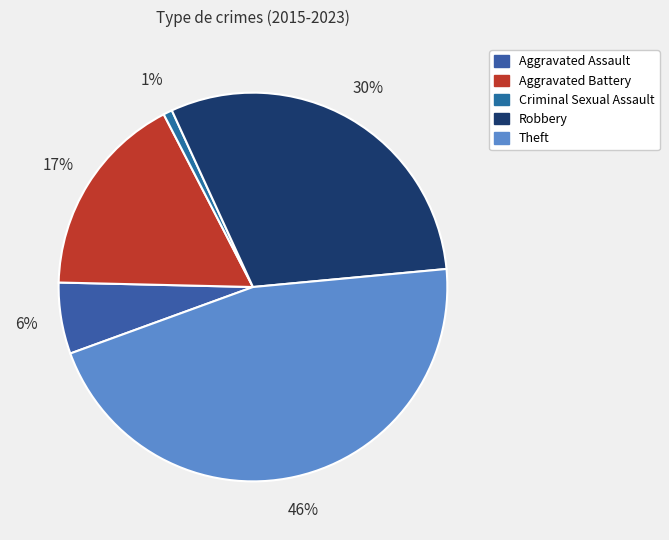

To the nearest percent, what percentage of the pie is Robbery?

30%